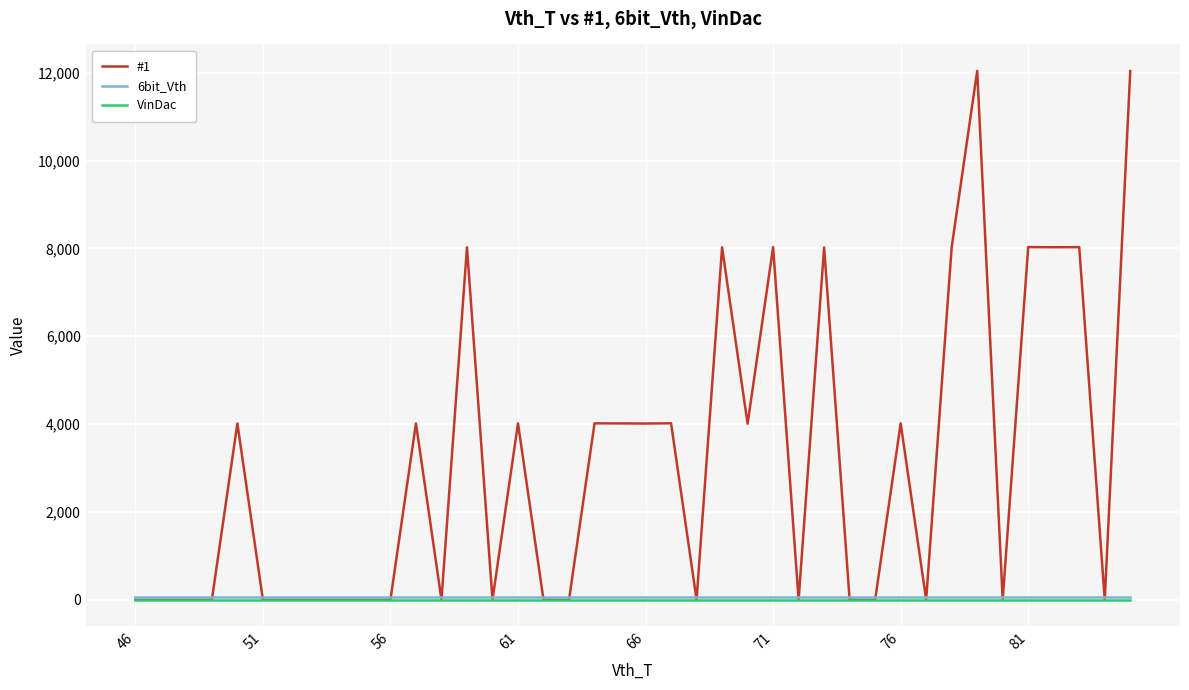

Which series has the largest range (max minus min)?

#1